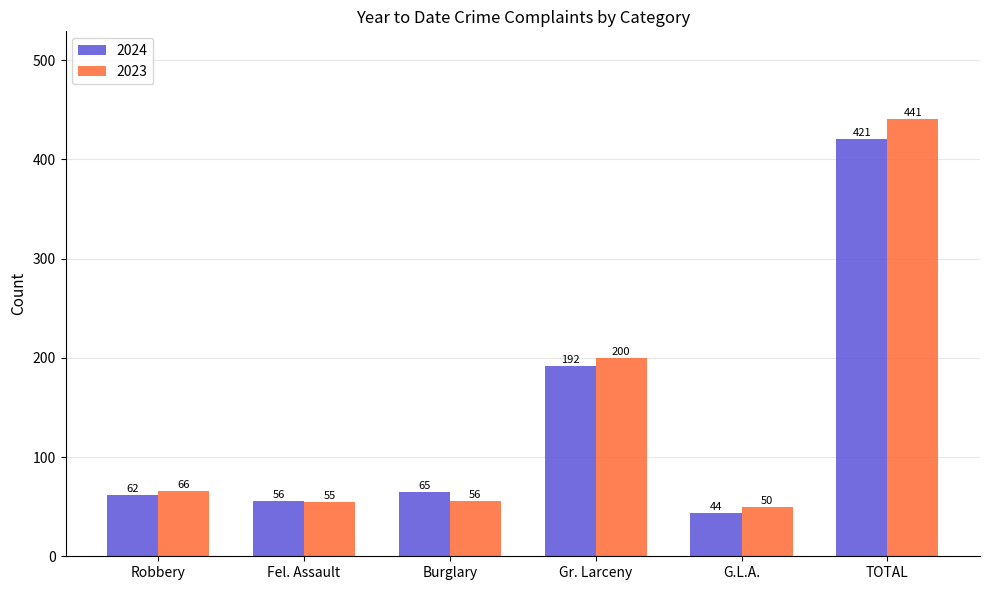

Which series has the widest spread of values?

2023